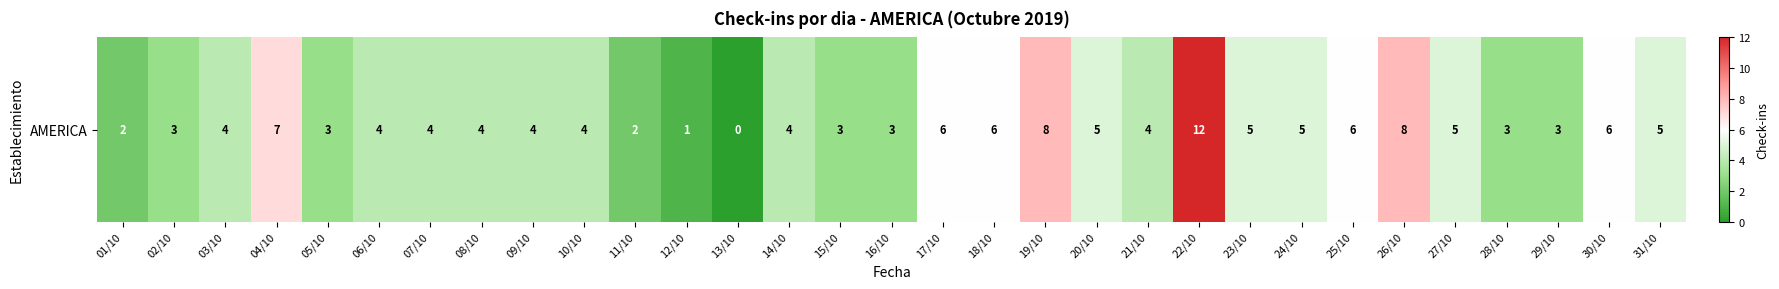

Between 25/10 and 16/10, which is larger?

25/10